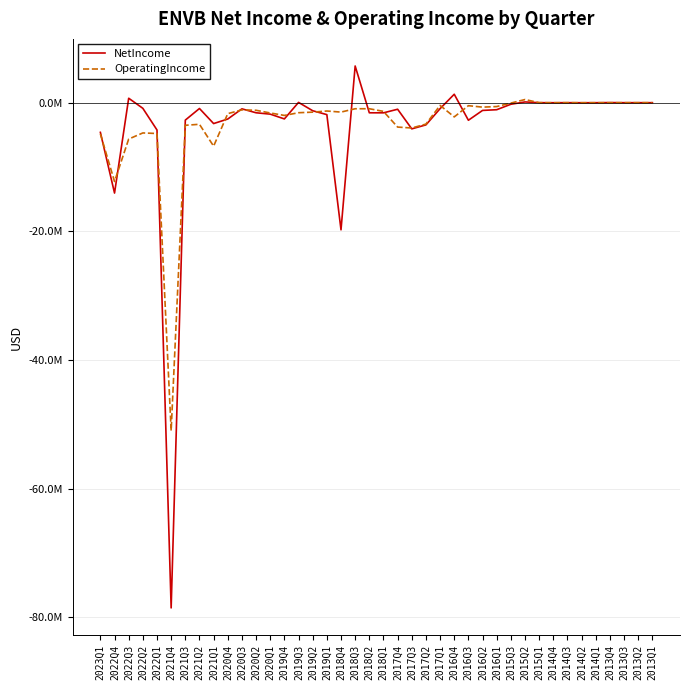

Does the chart have visible grid lines?

Yes